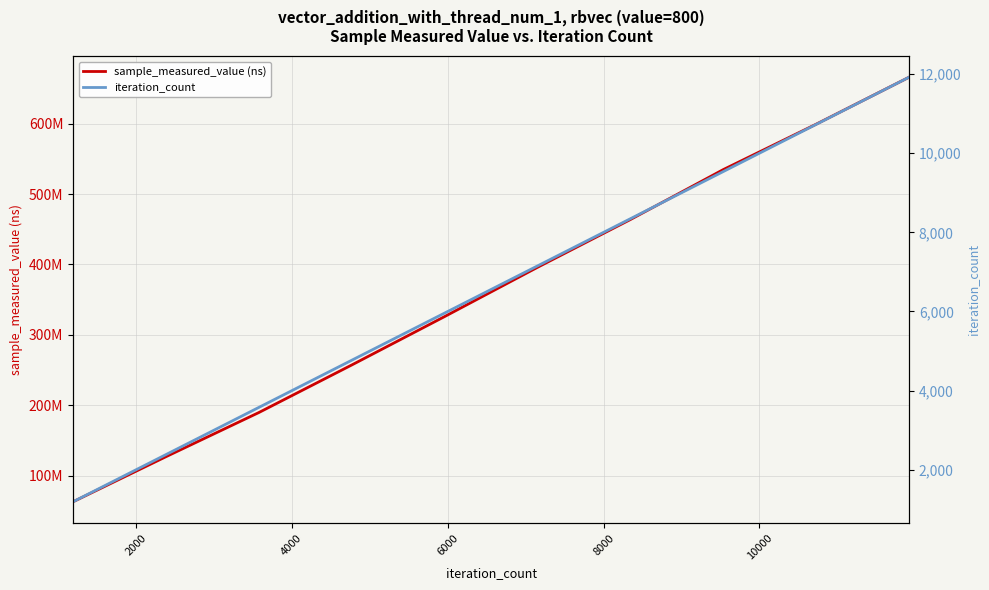

Reading left to right, transcribe all the data shown in this chart.

sample_measured_value (ns): 63235547	127169743	189857002	257357660	326089686	395983132	463796396	534705904	599156011	665815623
iteration_count: 1192	2384	3576	4768	5960	7152	8344	9536	10728	11920